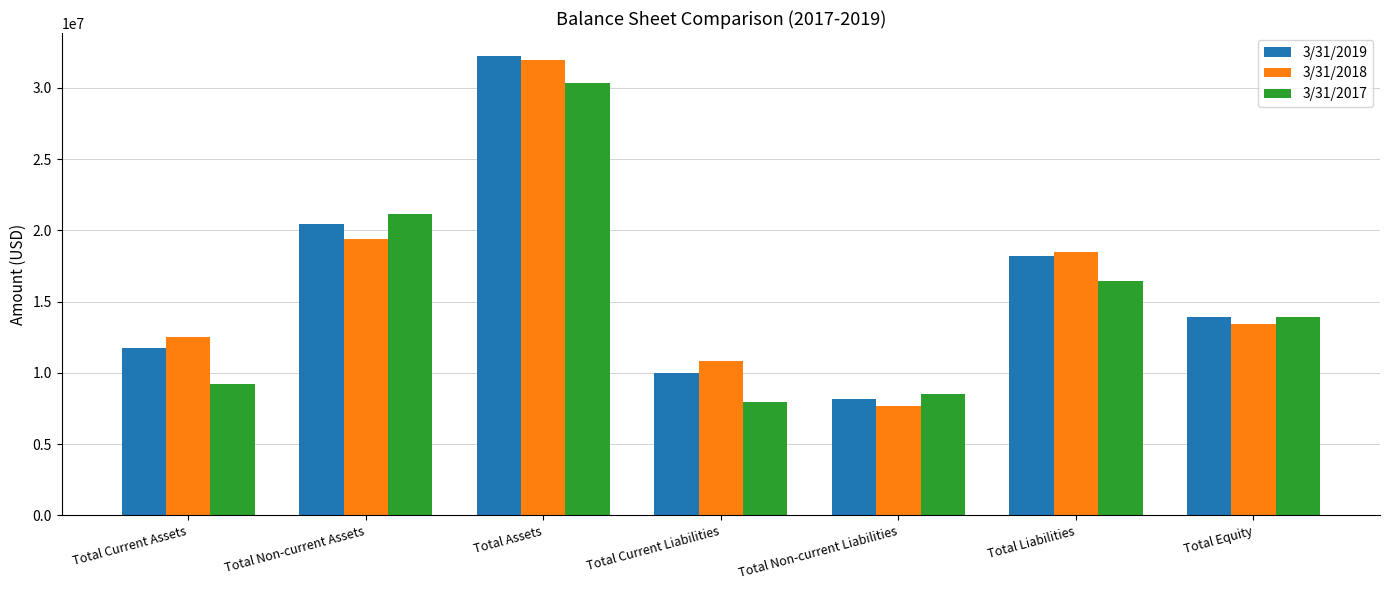

Reading left to right, what are all the values shown in this chart?

3/31/2019: 11776173	20460802	32236979	9999799	8189652	18189451	13948539
3/31/2018: 12549695	19407466	31957161	10801464	7677049	18478513	13448676
3/31/2017: 9248679	21127229	30375909	7941373	8521078	16462451	13913458